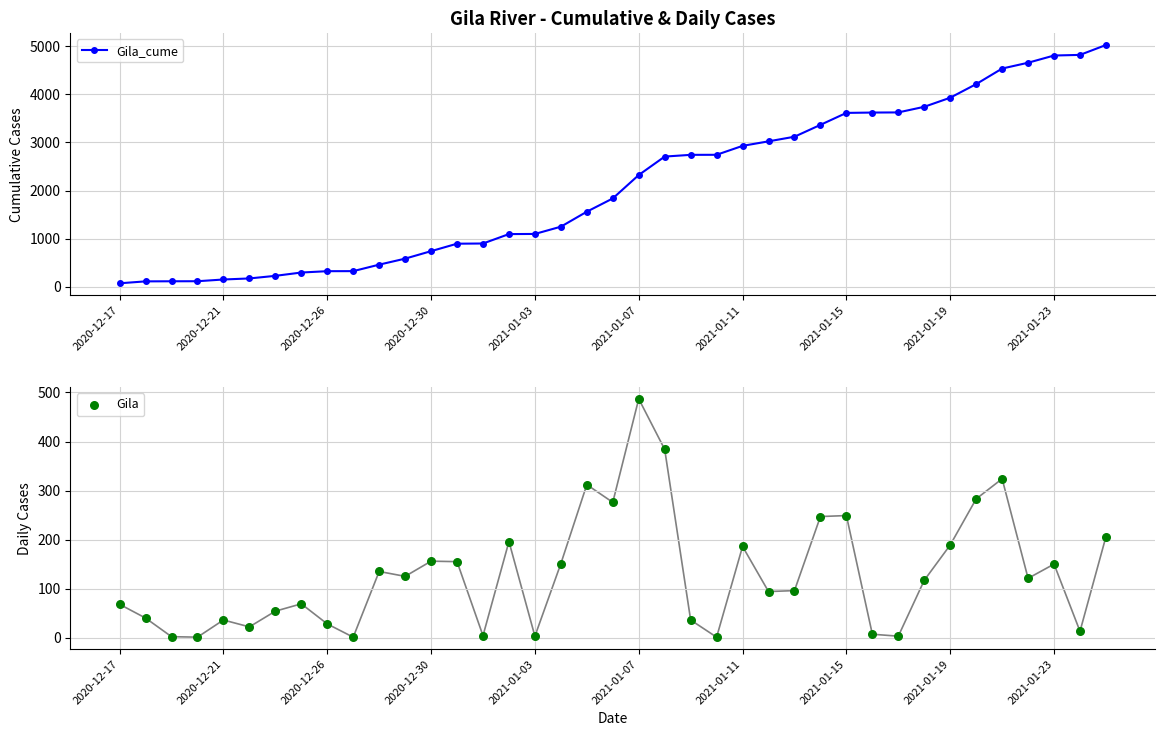

Which series has the largest total across all categories?

Gila_cume